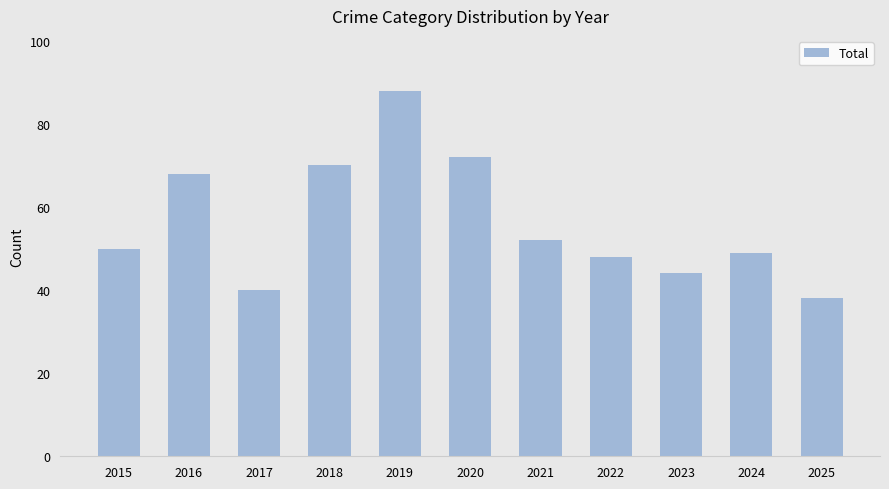

Approximately how many times larger is the value at 2025 compared to 2015?

0.8